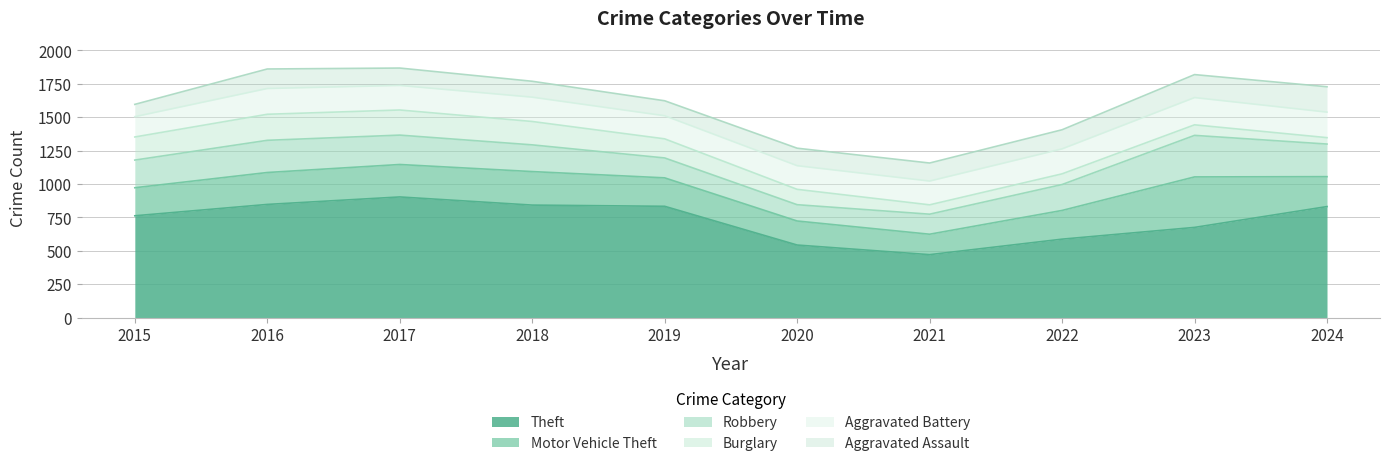

Reading right to left, transcribe all the data shown in this chart.

Theft: 831	675	587	471	543	833	842	903	847	762
Motor Vehicle Theft: 224	378	215	153	180	213	251	243	239	210
Robbery: 244	311	194	150	122	149	200	220	241	207
Burglary: 48	79	80	70	115	143	175	188	195	173
Aggravated Battery: 191	204	187	178	177	173	182	184	193	152
Aggravated Assault: 190	172	143	135	131	112	119	130	146	92